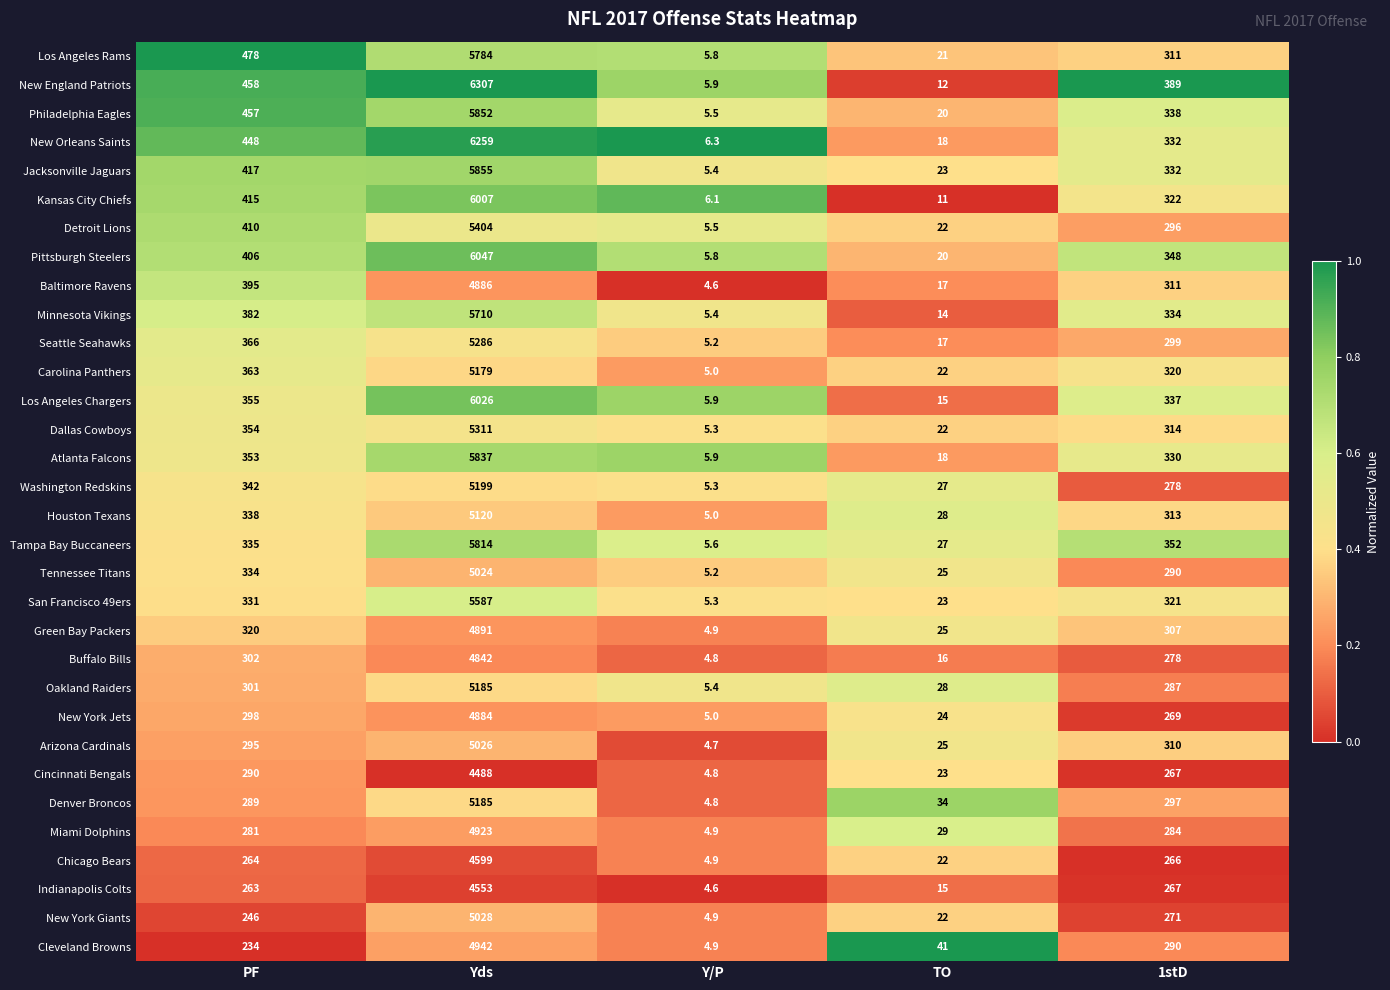

What is the approximate value of San Francisco 49ers at PF?

331.0